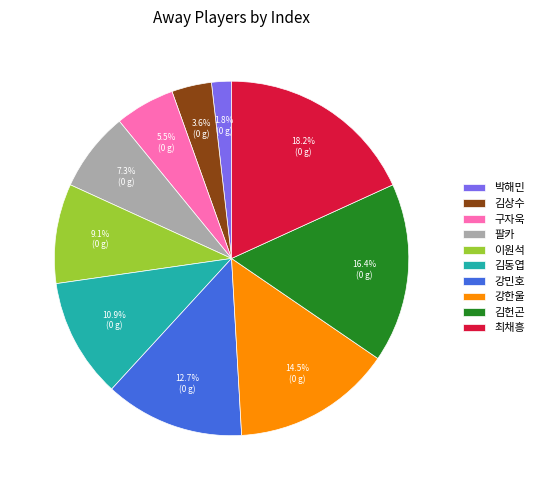

Rank the categories by value from highest to lowest.

최채흥, 김헌곤, 강한울, 강민호, 김동엽, 이원석, 팔카, 구자욱, 김상수, 박해민